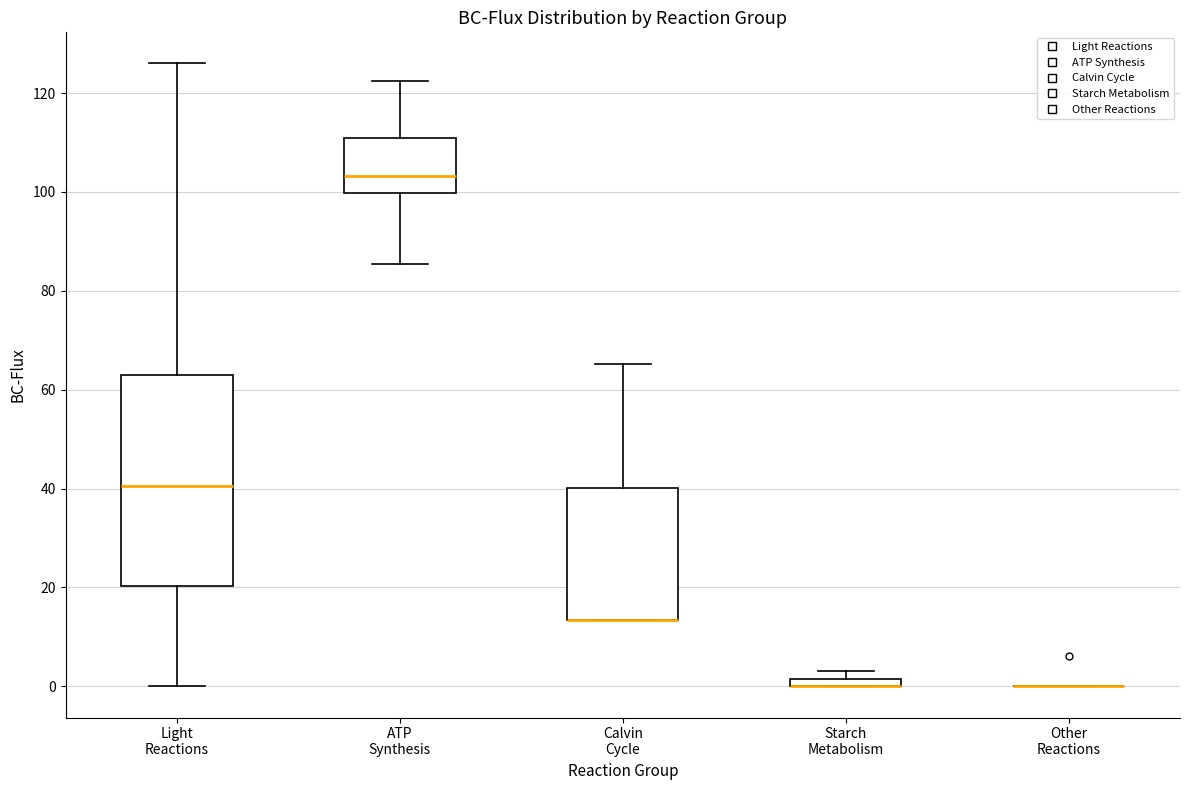

Where does the upper whisker of the box for Light Reactions end on the y-axis? The values are not printed on the chart, so give them approximately, as read against the axis.

126